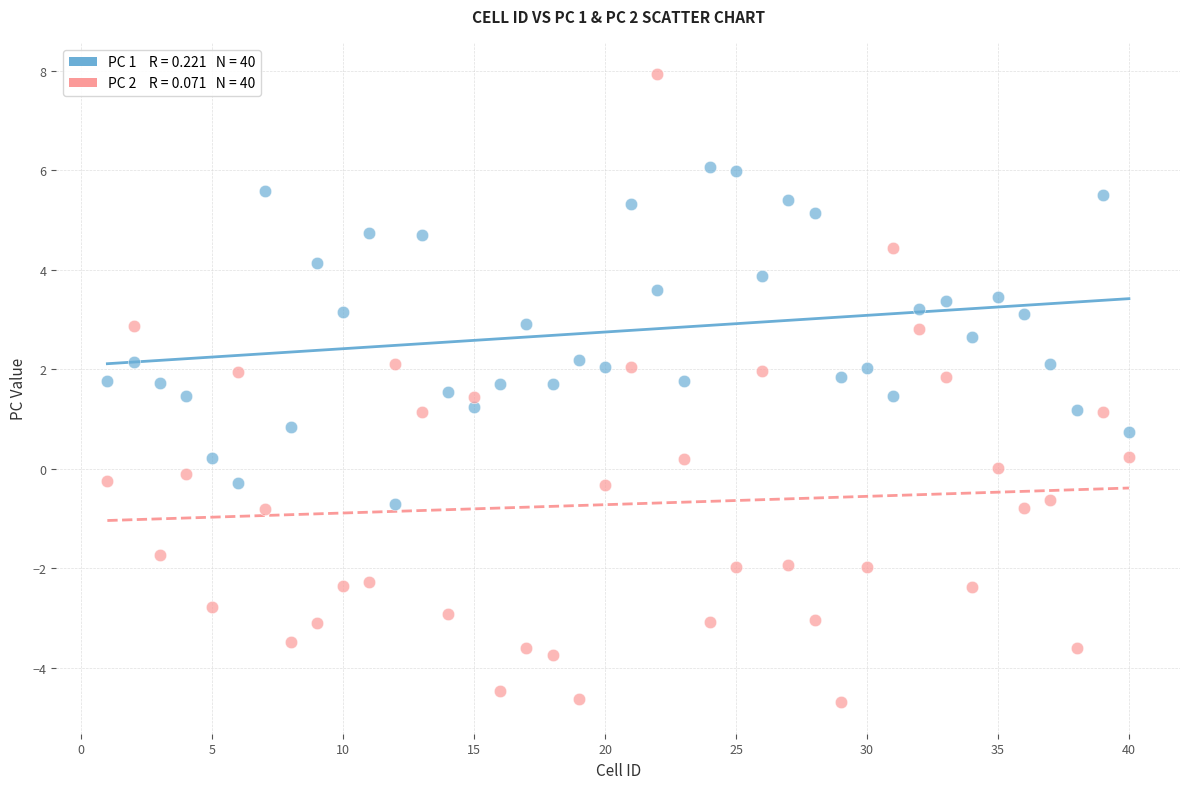

Across all data points, what is the range of Y values (max minus min)?

12.6